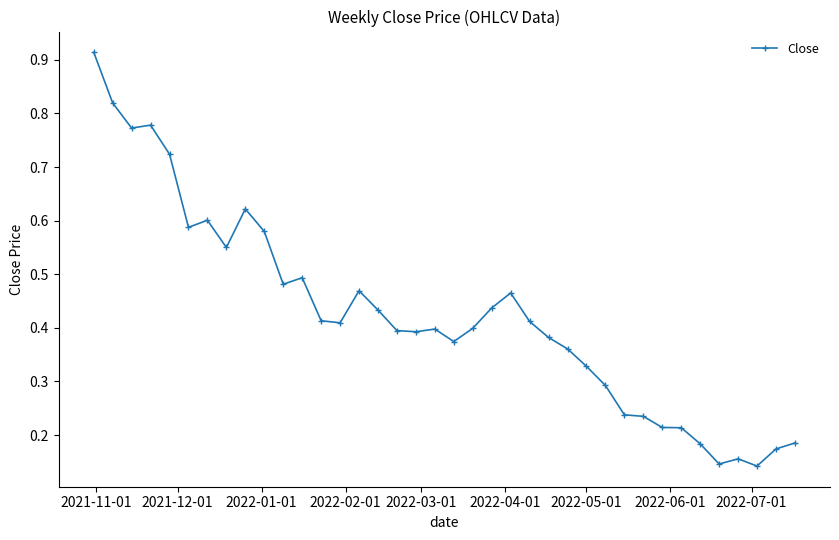

Count the number of categories in the chart.

38